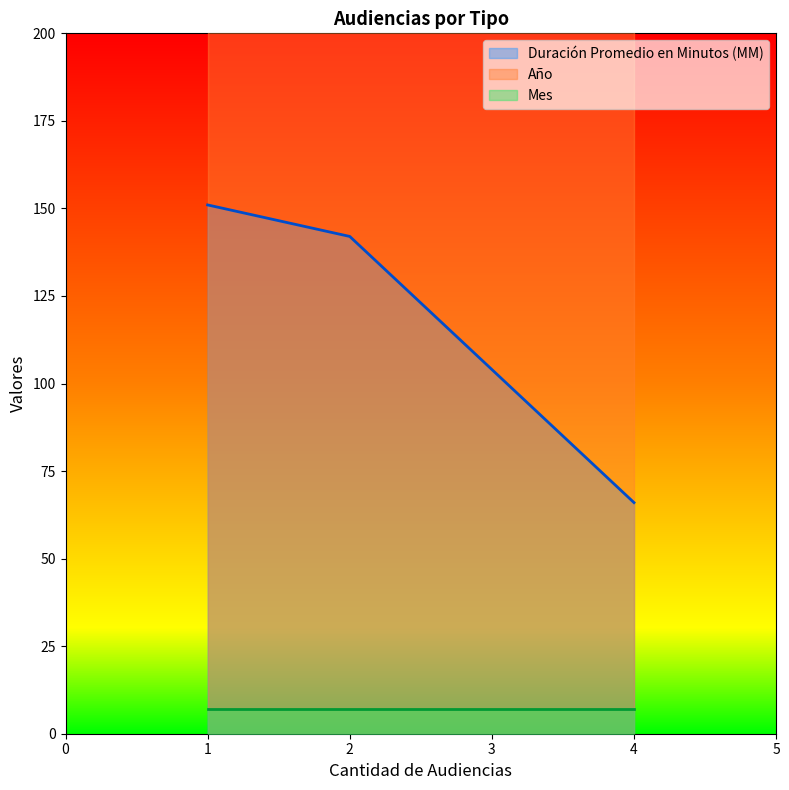

List the labels in order of Duración Promedio en Minutos (MM) value, smallest first.

4, 2, 1